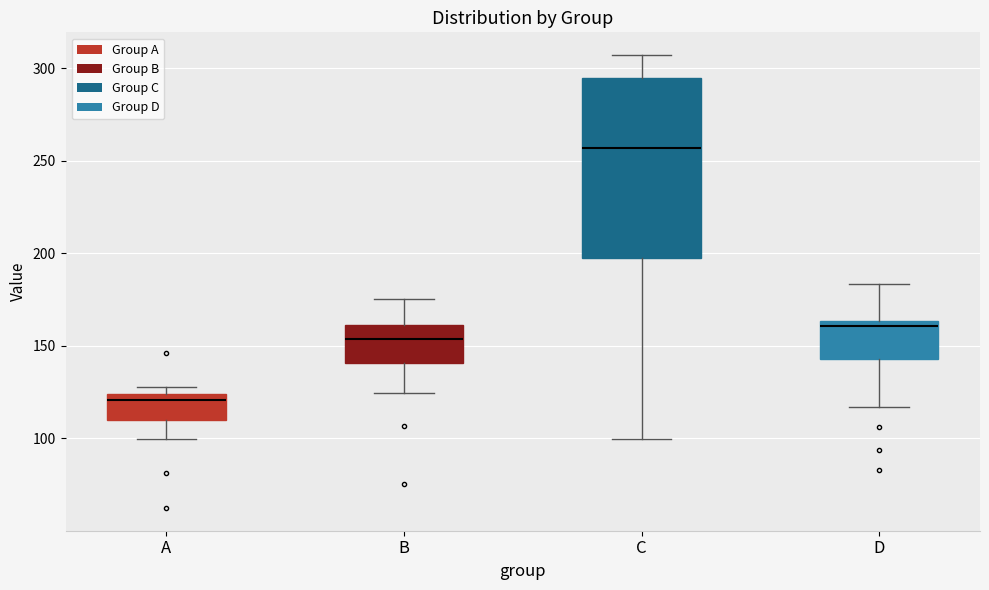

Reading left to right, transcribe this box plot: for each box, give where its median line is, the range the box spans, and where its two whiskers end, as read against the y-axis. The values are not printed on the chart, so give them approximately, as read against the axis.

A: median 120, box 110 to 125, whiskers 100 to 130
B: median 155, box 140 to 160, whiskers 125 to 175
C: median 255, box 200 to 295, whiskers 100 to 305
D: median 160, box 145 to 165, whiskers 115 to 185